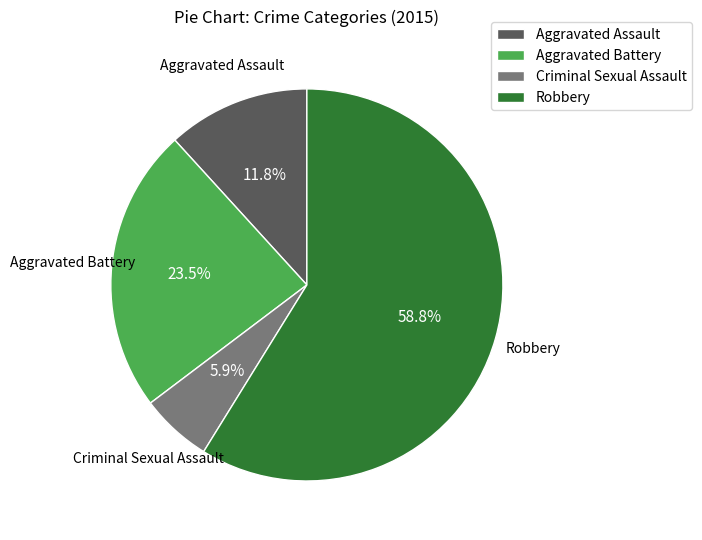

To the nearest percent, what is the combined percentage of Aggravated Assault and Aggravated Battery?

35%